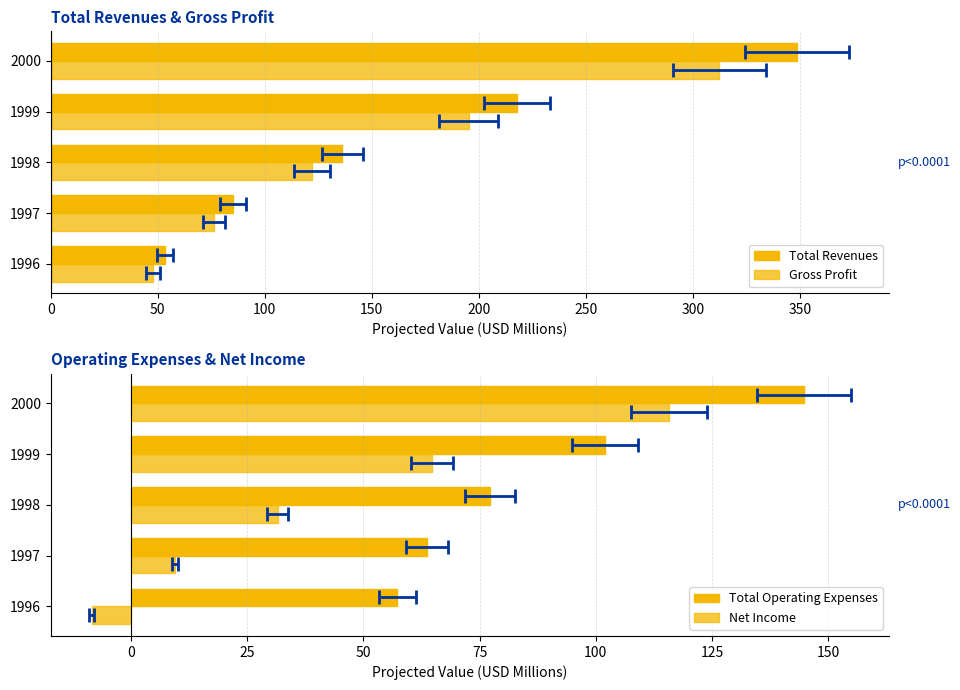

Rank the series at 1997 from lowest to highest value.

Net Income, Total Operating Expenses, Gross Profit, Total Revenues